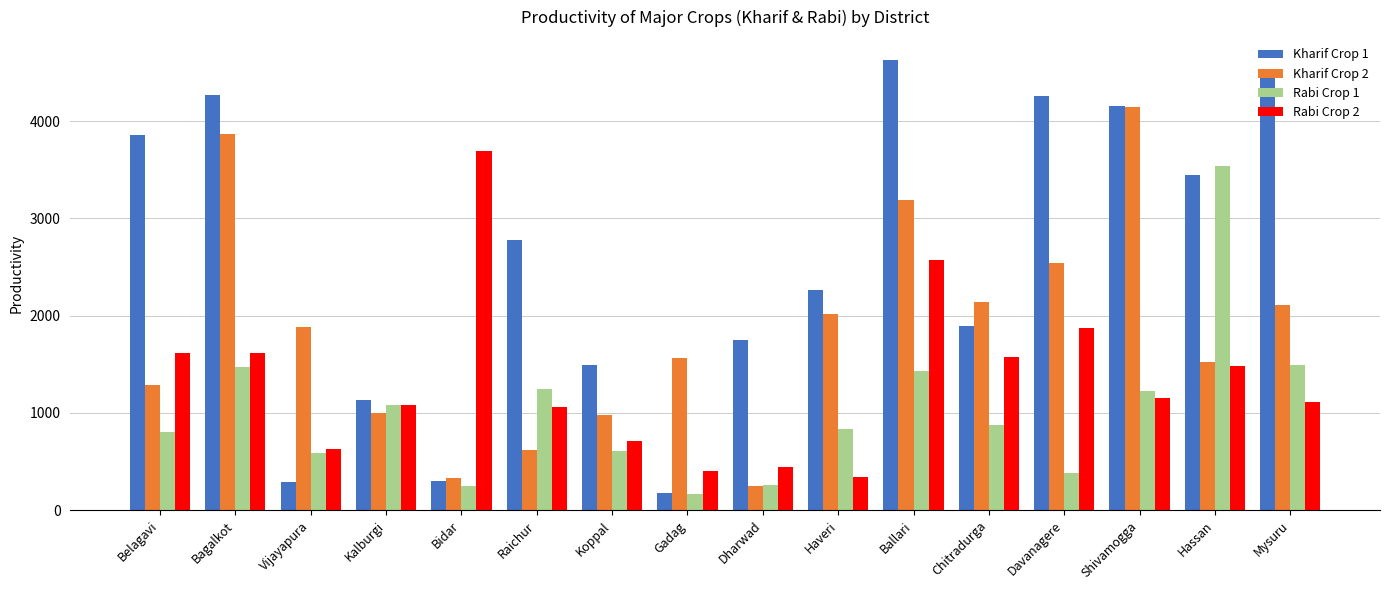

Which series changed the most between Bidar and Gadag?

Rabi Crop 2